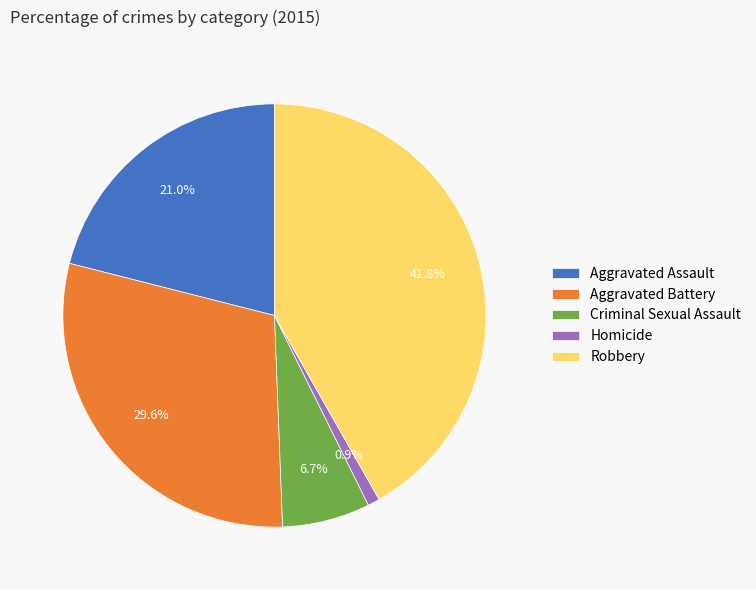

To the nearest percent, what percentage of the pie is Aggravated Assault?

21%